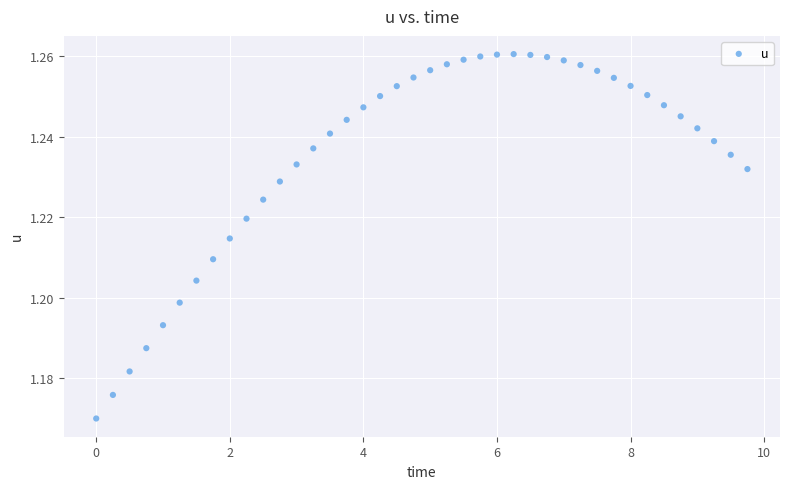

What is the range of X values (max minus min)?

9.8